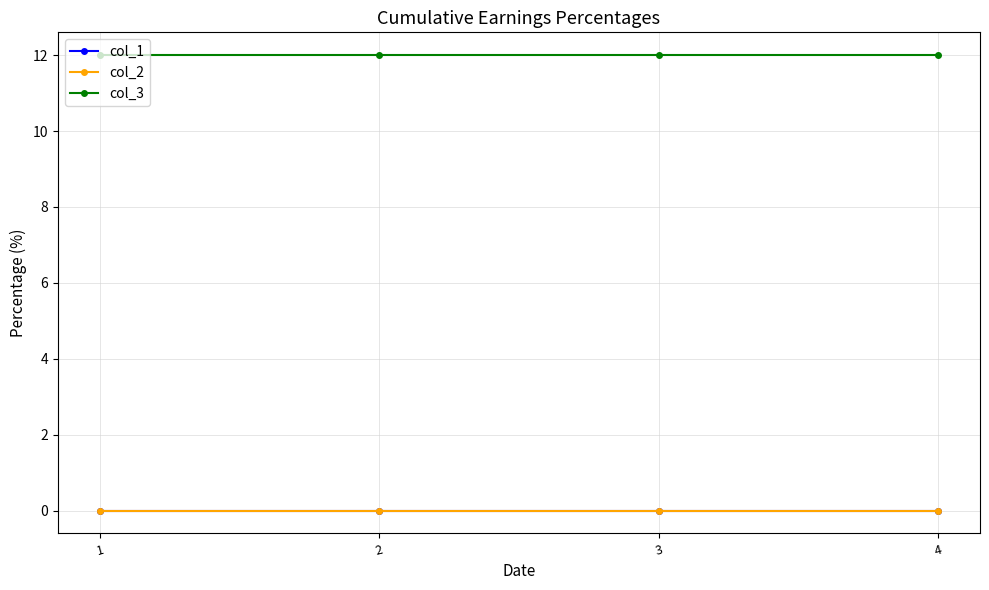

What is the maximum value shown in the chart?

12